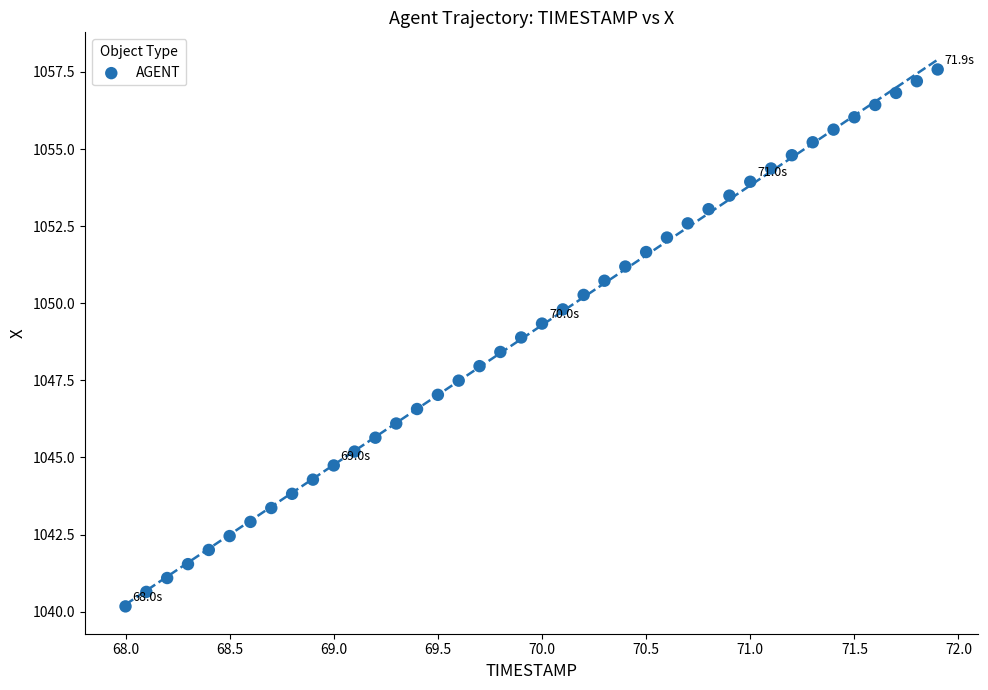

What is the range of Y values (max minus min)?

17.4